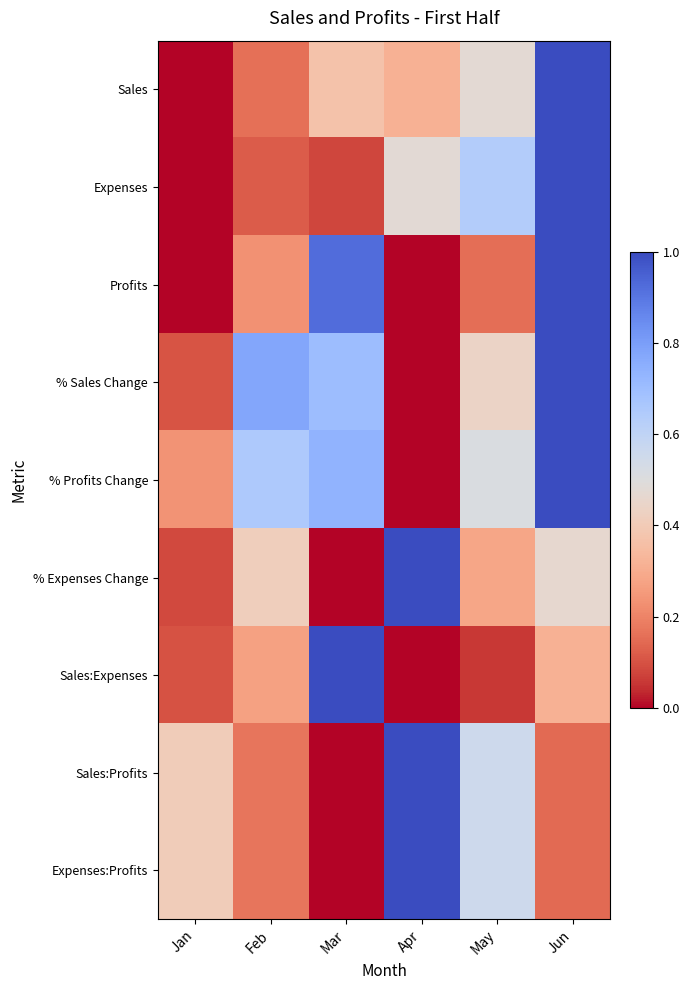

At which category does the chart reach its minimum across all series?

Jan